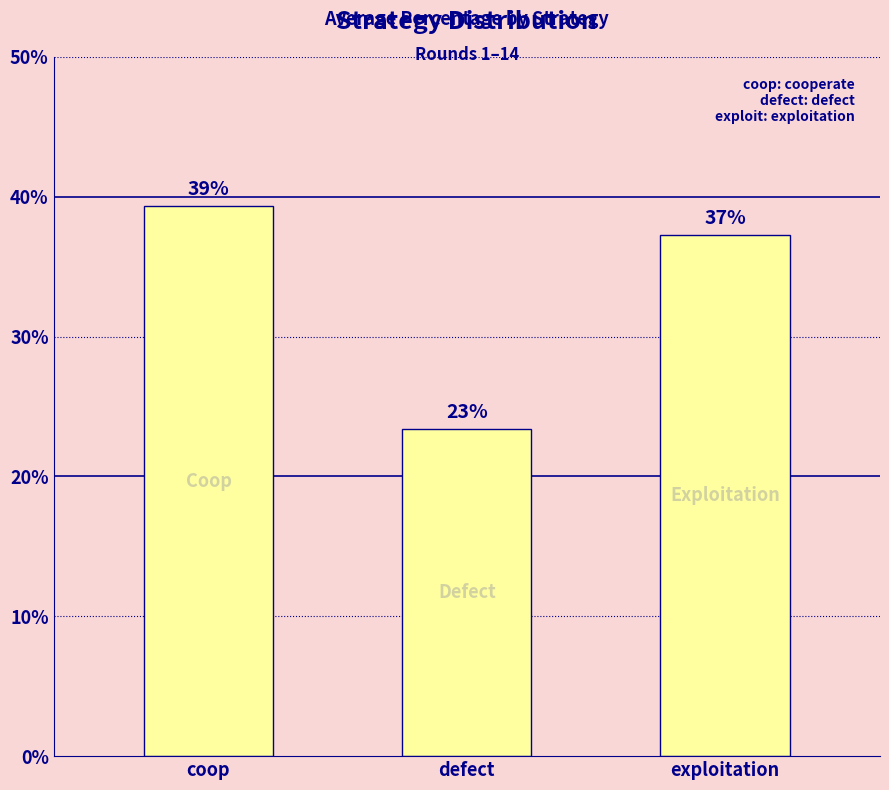

Does the chart contain any negative values?

No